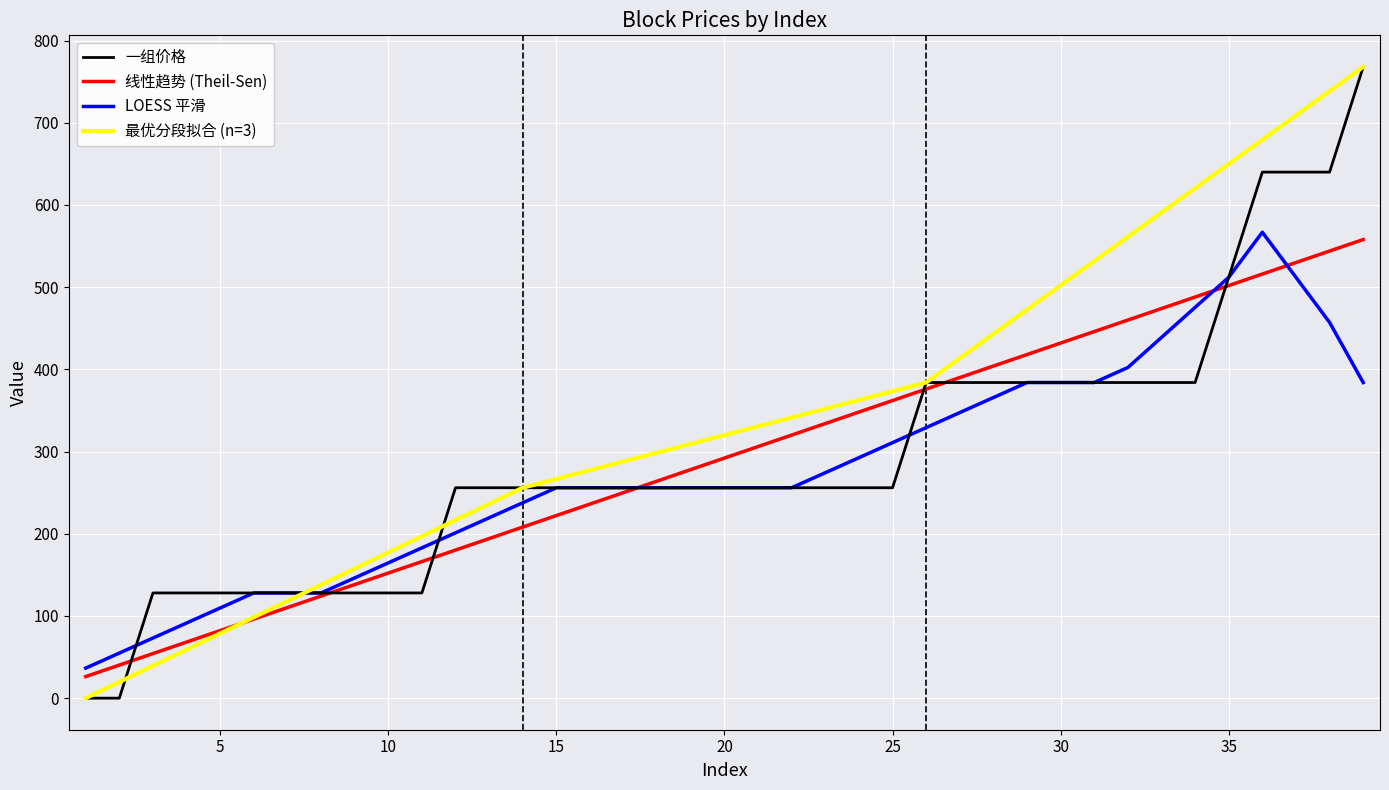

How many values in 分数 are above zero?

37